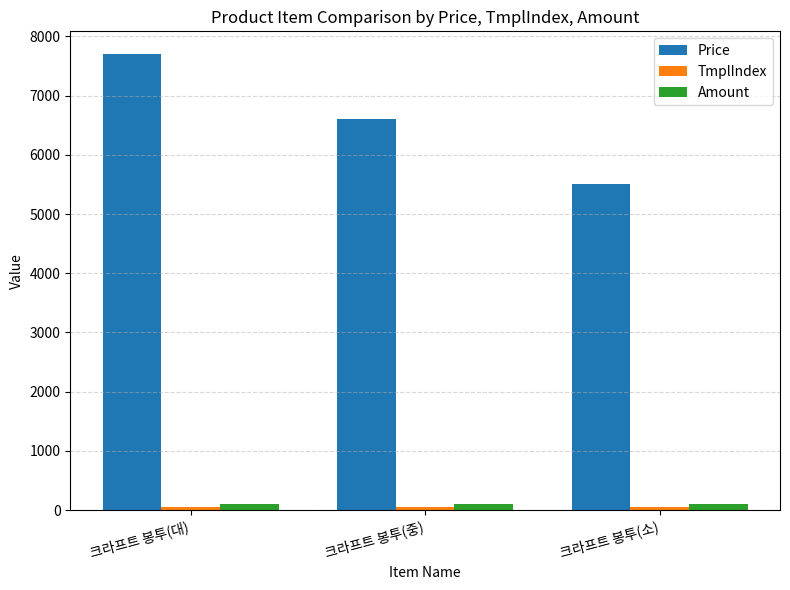

How many groups of bars are there?

3